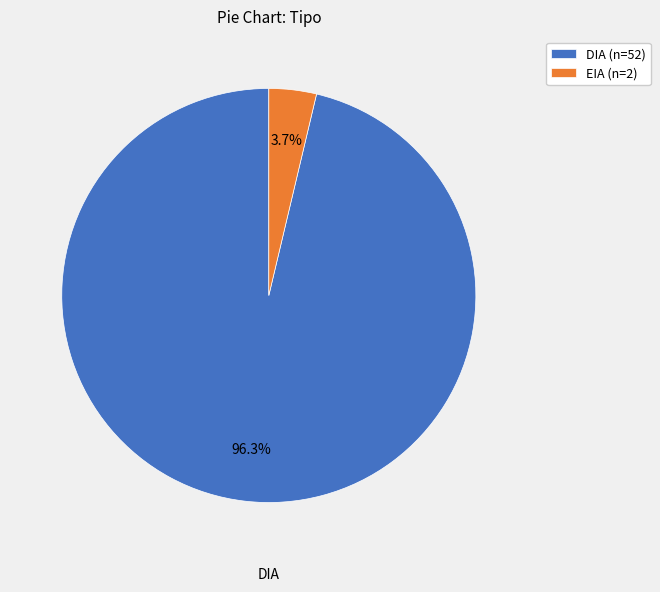

Is there a majority slice in this chart?

Yes